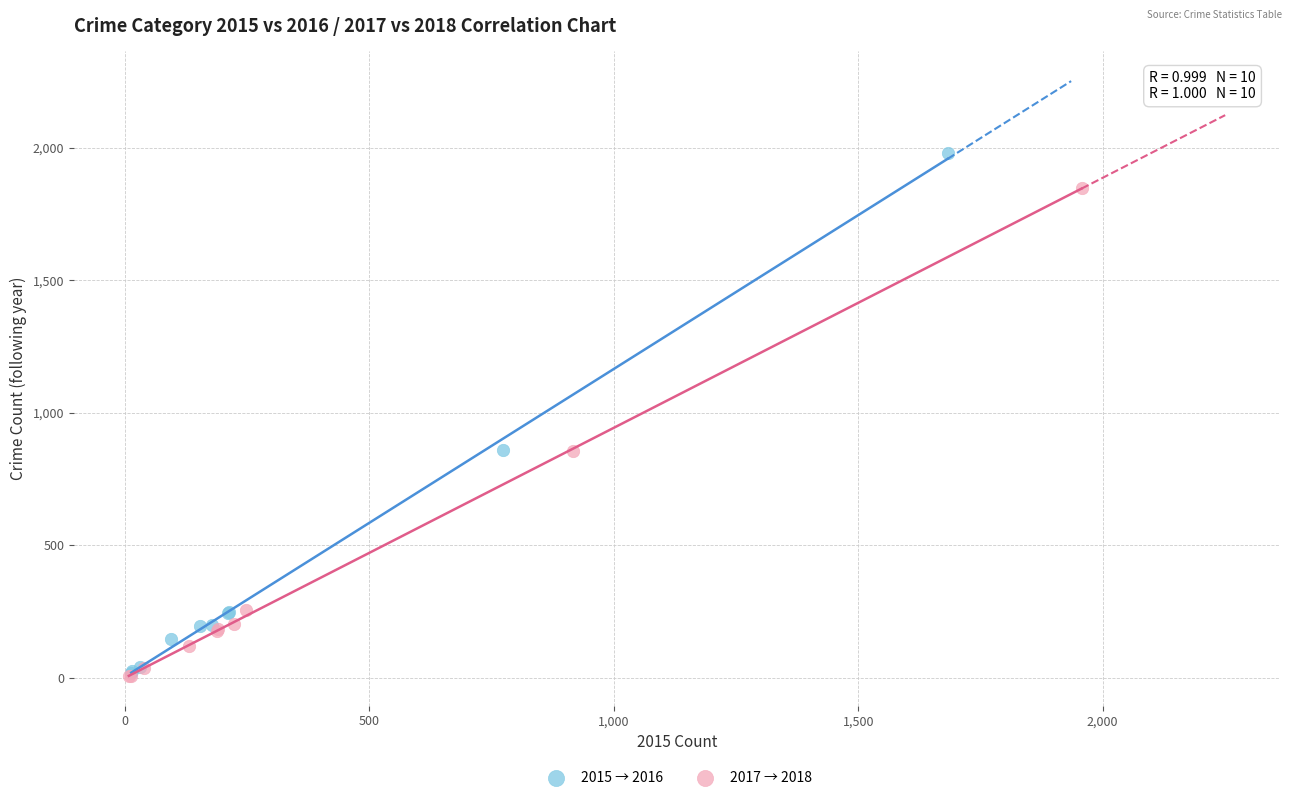

Which series reaches the maximum Y coordinate?

2015 → 2016